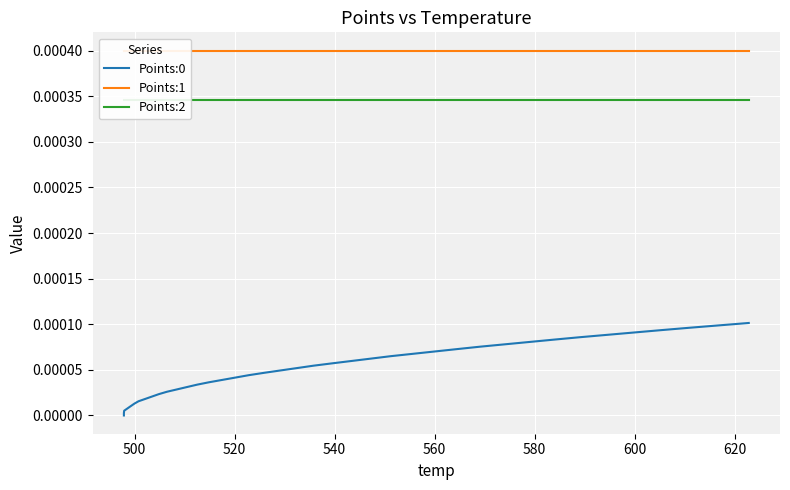

What are all the series names shown in the legend?

Points:0, Points:1, Points:2